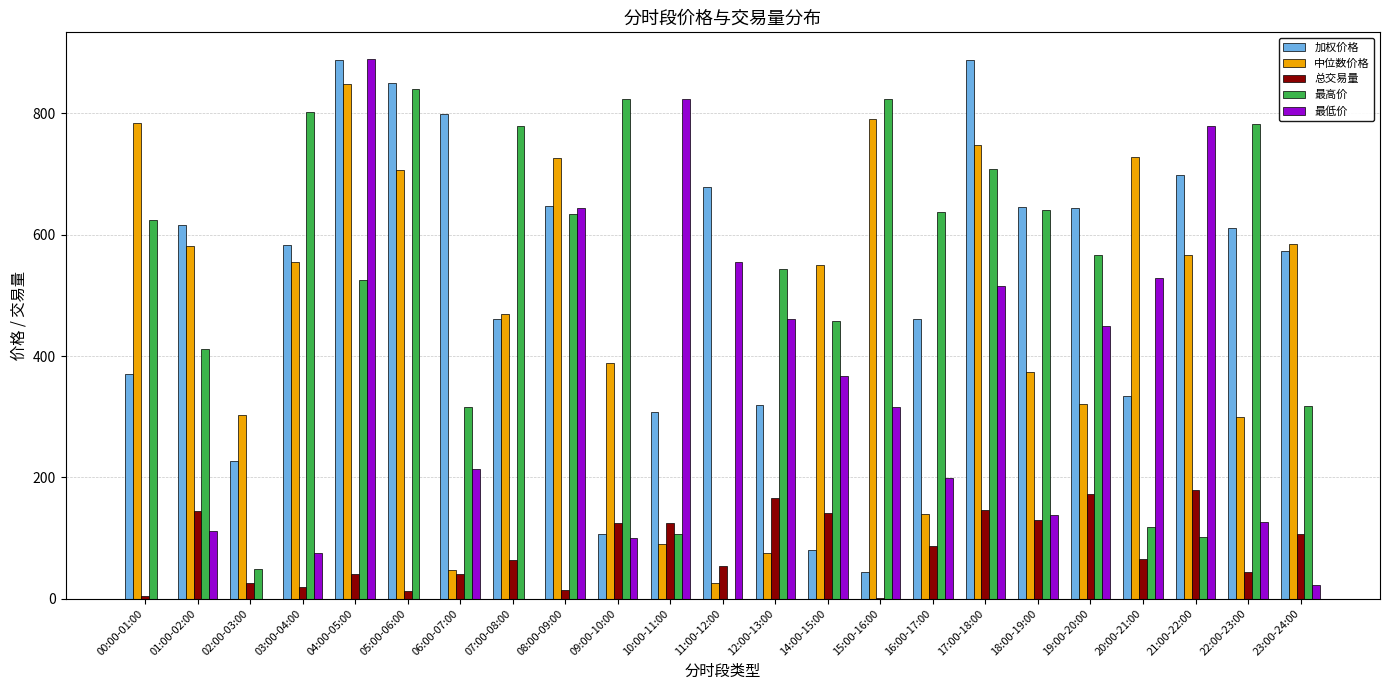

Which series changed the most between 03:00-04:00 and 15:00-16:00?

加权价格